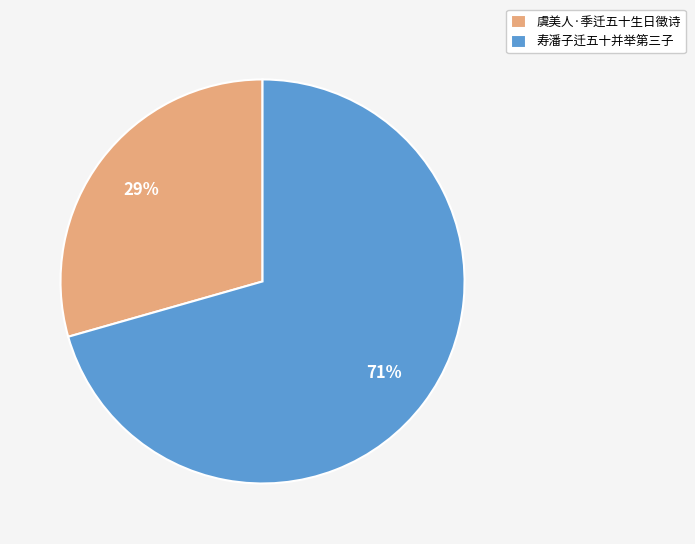

Combined, do 虞美人·季迁五十生日徵诗 and 寿潘子迁五十并举第三子 account for over 50%?

Yes